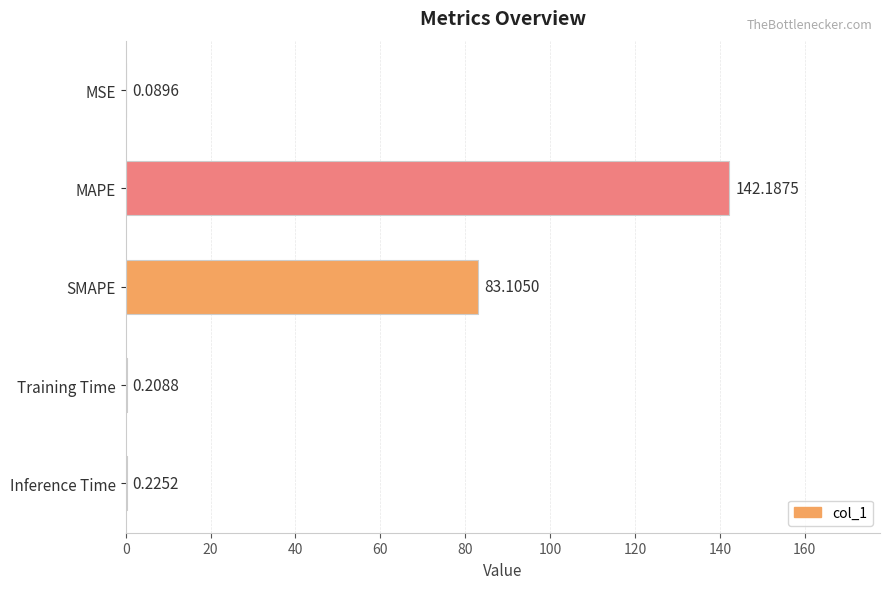

What is the change in value from MSE to Training Time?

+0.1